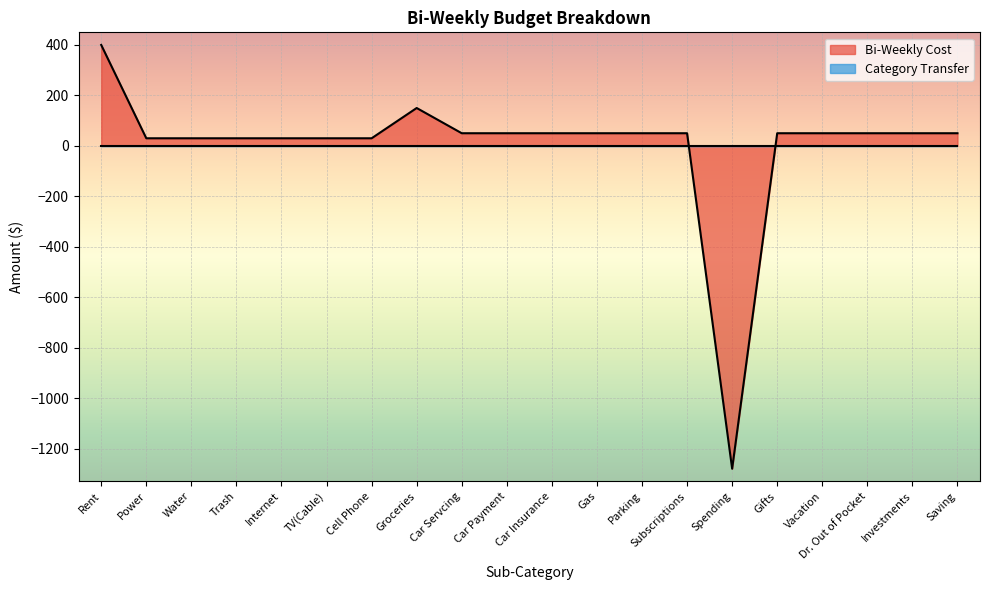

List the labels in order of value, largest first.

Rent, Groceries, Car Servcing, Car Payment, Car Insurance, Gas, Parking, Subscriptions, Gifts, Vacation, Dr. Out of Pocket, Investments, Saving, Power, Water, Trash, Internet, TV(Cable), Cell Phone, Spending